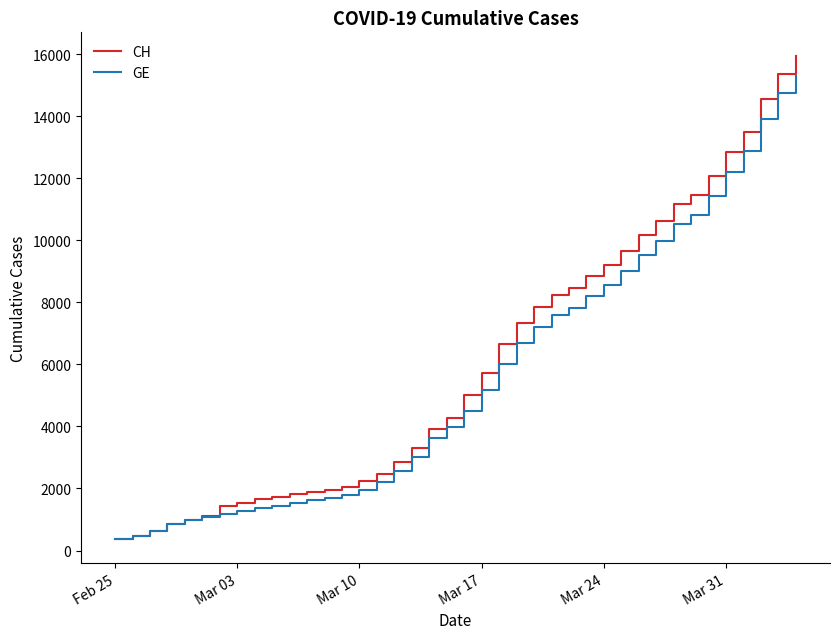

What is the difference between the maximum and minimum values in the CH series?

15551